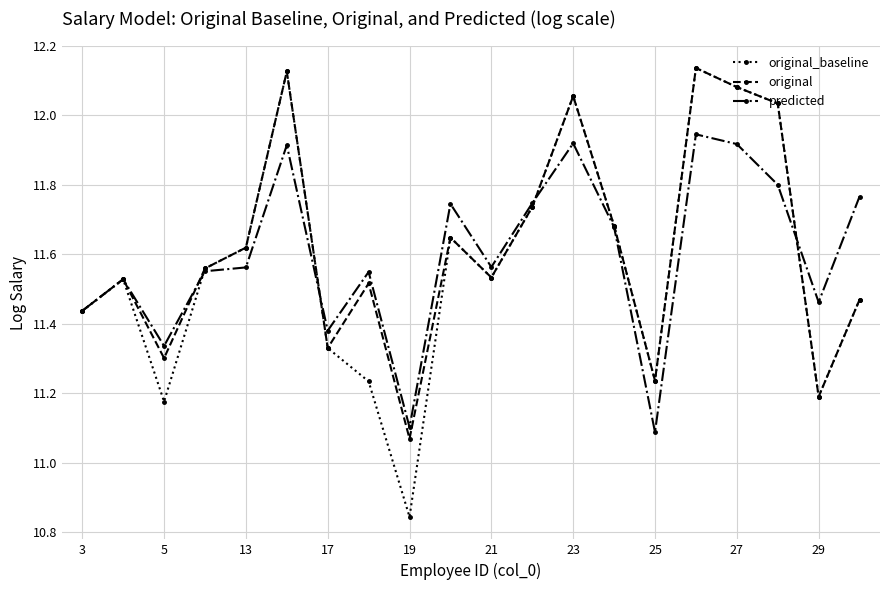

True or false: original has more than 1 points higher than both neighbors.

True